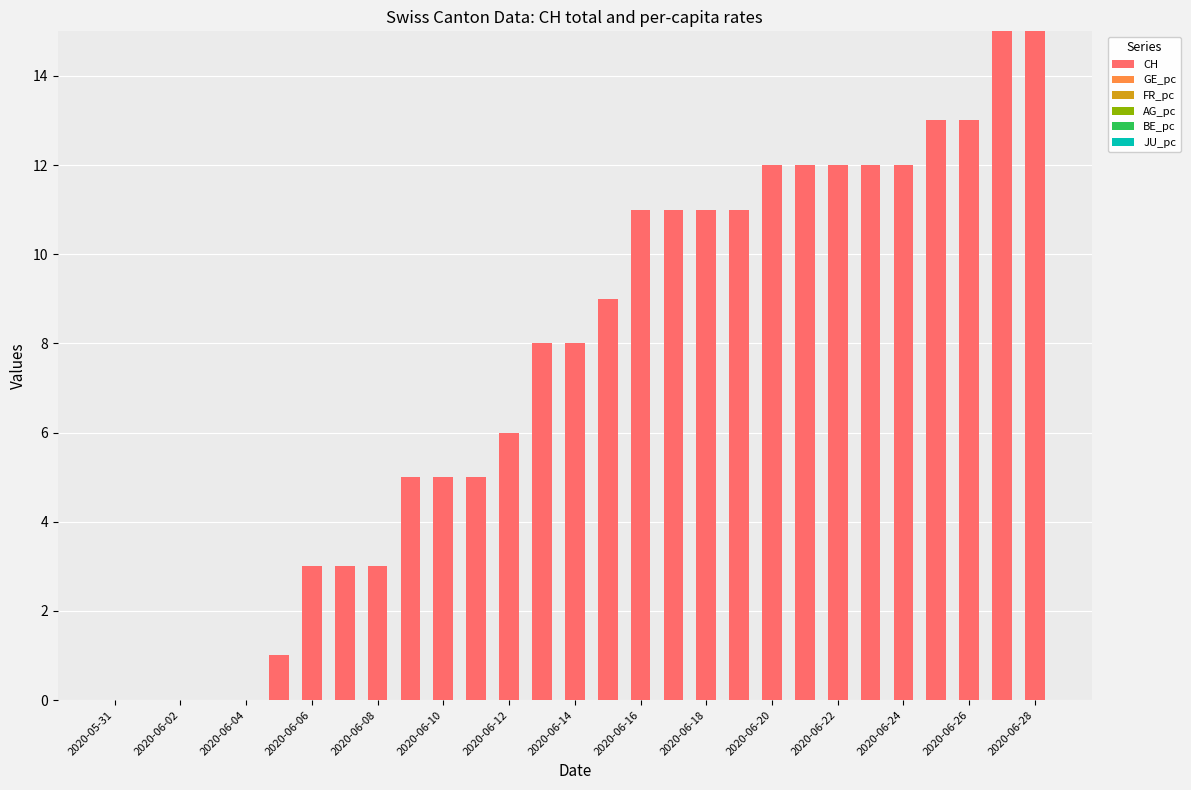

What is the maximum value for CH?

15.0